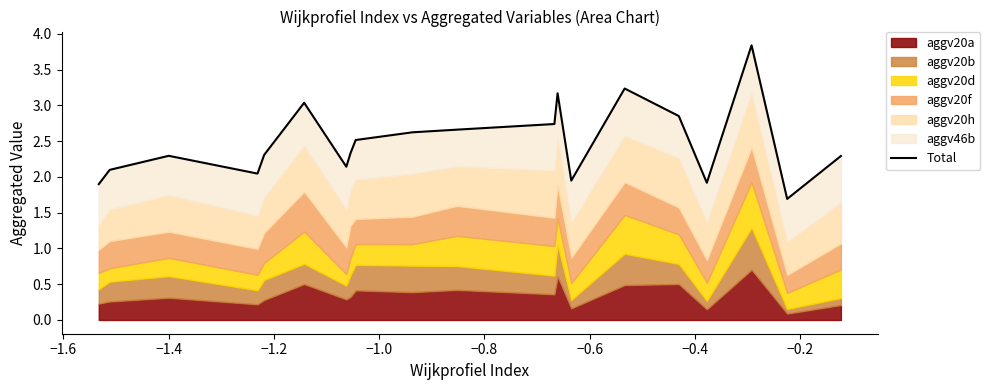

How many interior local peaks (higher than both neighbors) does the data have?

5